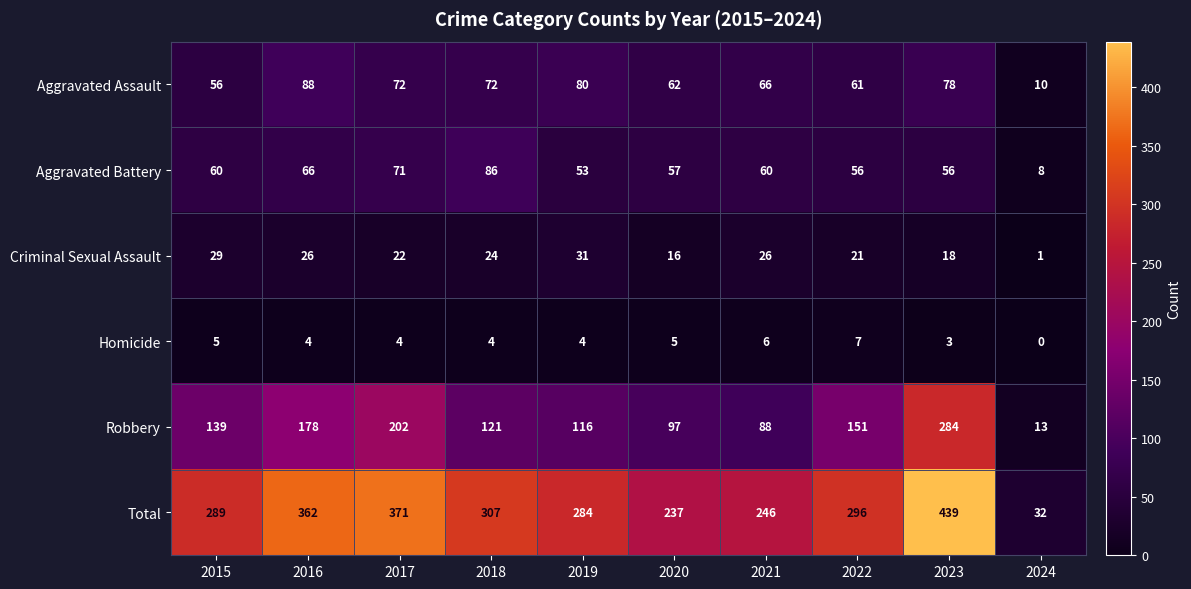

Which label corresponds to the largest value in the chart?

2023